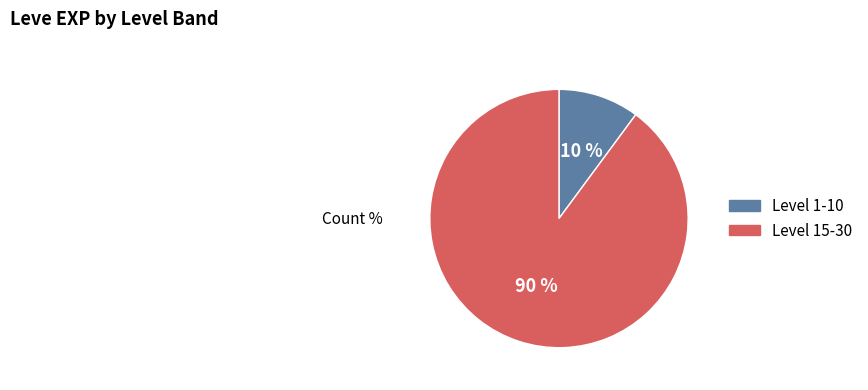

Count the number of slices in the pie.

2